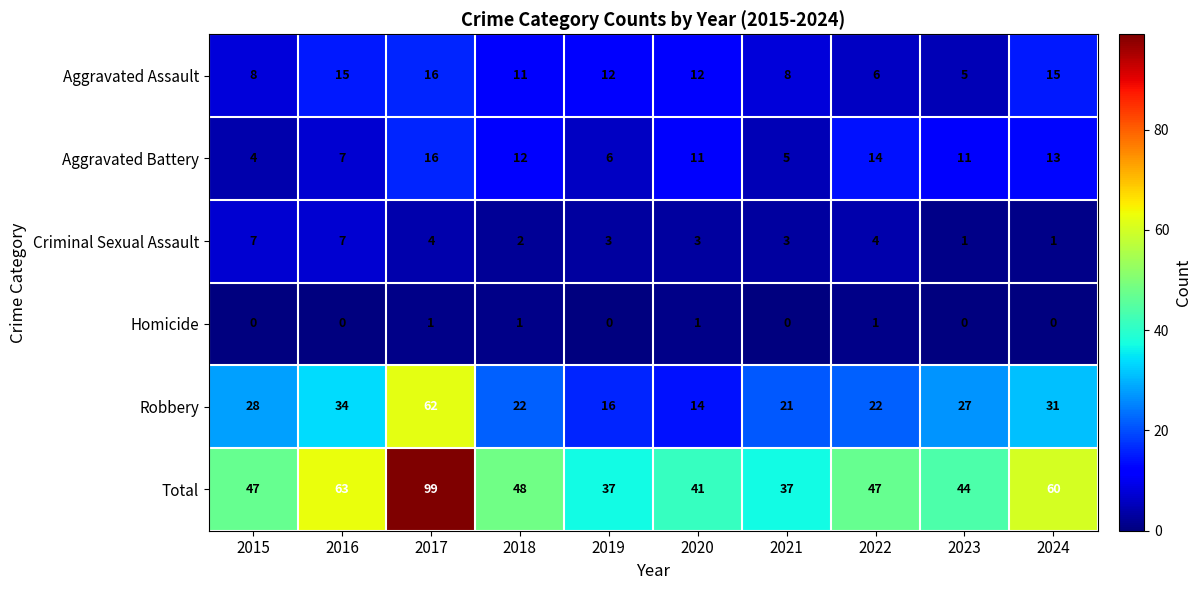

What is the difference between the Robbery values at 2021 and 2019?

5